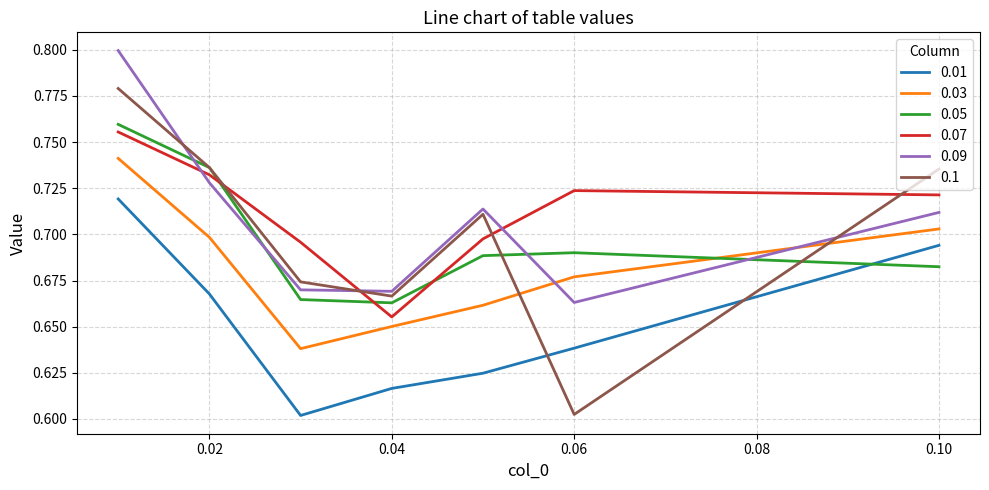

After their last crossing, which series has the higher values: 0.1 or 0.09?

0.1